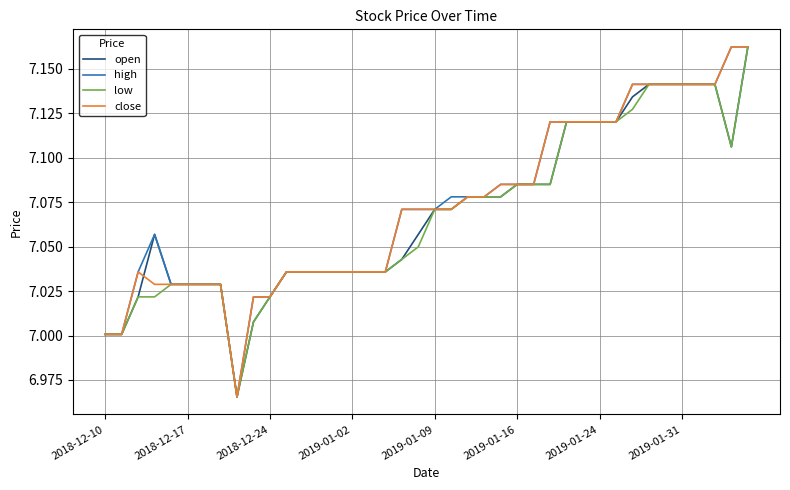

The value of high at 2019-01-02 is 10.7. True or false?

False